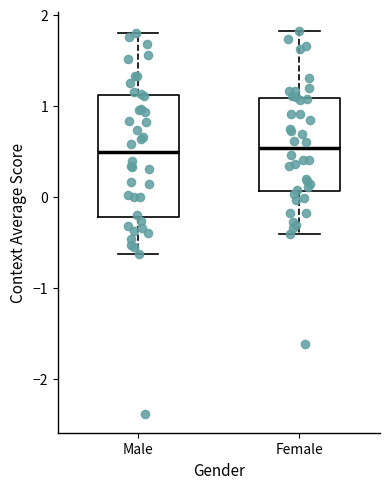

Reading left to right, read every box against the y-axis: the position of its median line, the range the box covers, and the ends of its whiskers. The values are not printed on the chart, so give them approximately, as read against the axis.

Male: median 0.5, box -0.2 to 1.1, whiskers -0.6 to 1.8
Female: median 0.5, box 0.1 to 1.1, whiskers -0.4 to 1.8